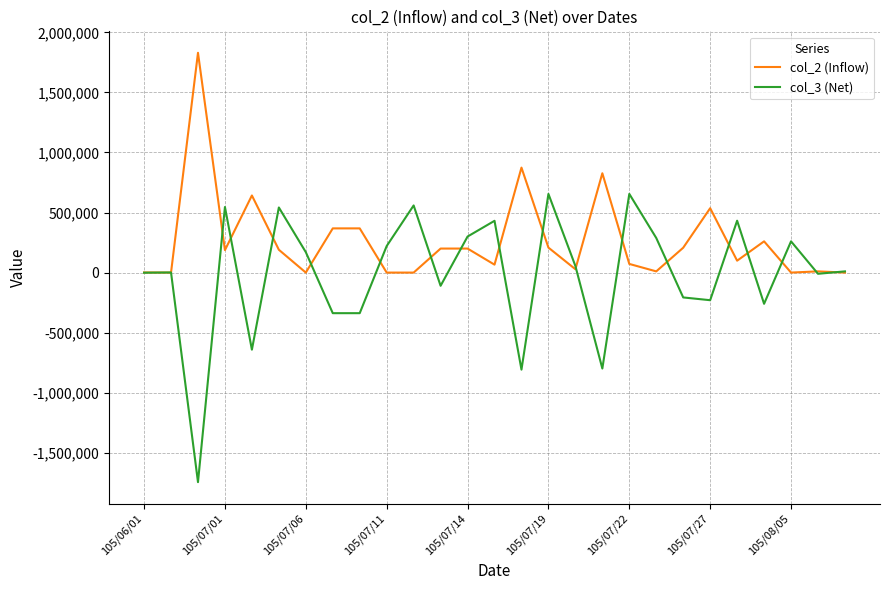

Which series has the largest total across all categories?

col_2 (Inflow)